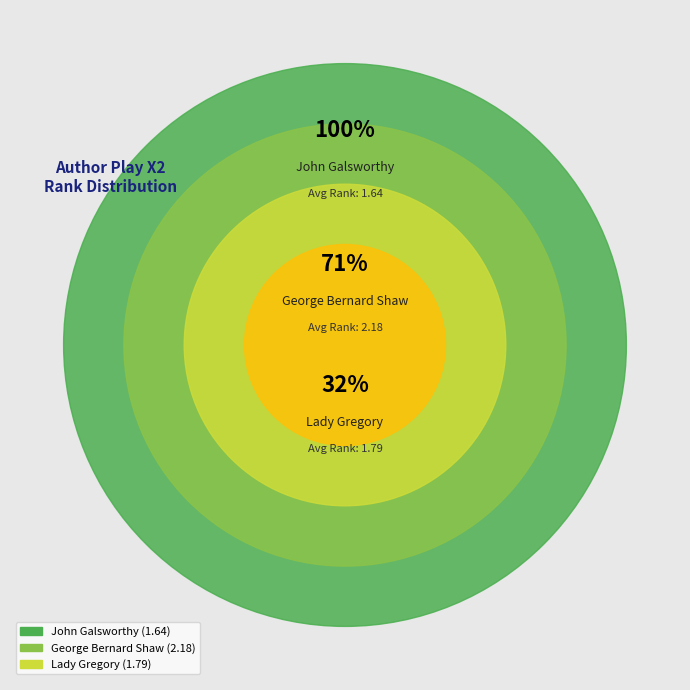

How many slices are in this pie chart?

3